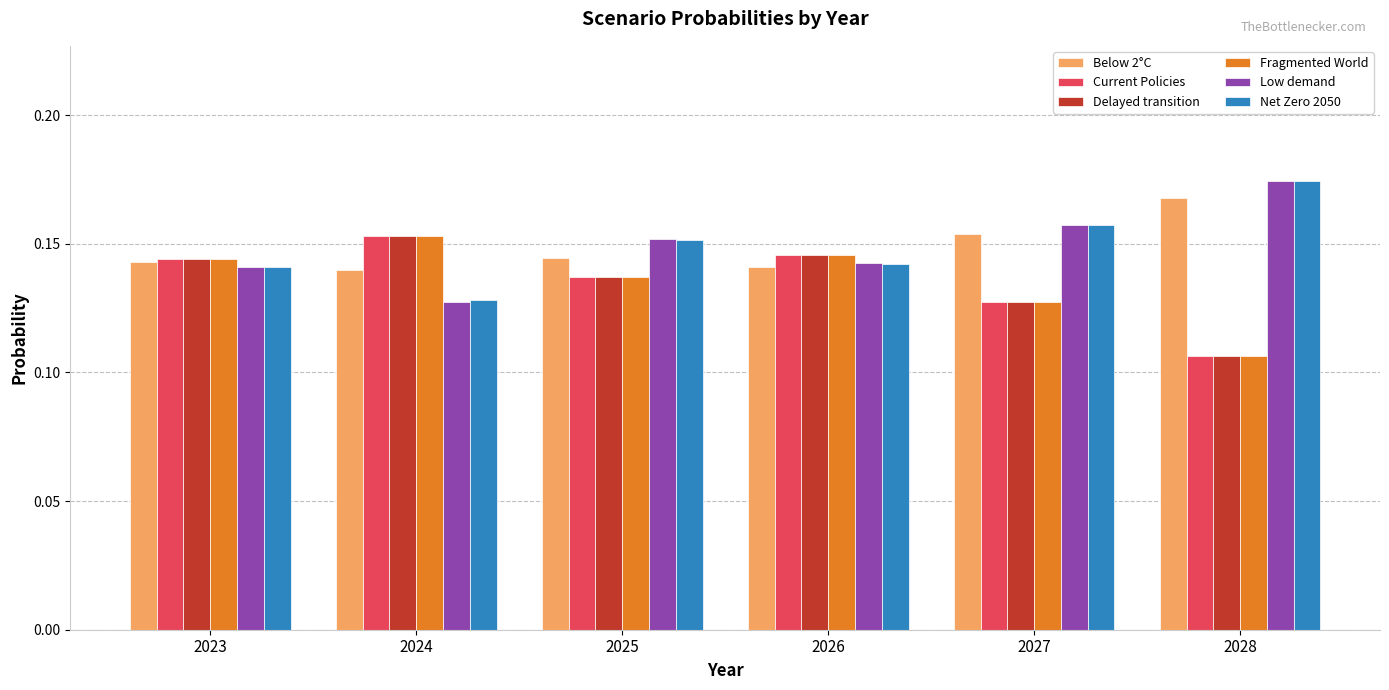

How many Below 2°C values are between 0 and 1?

6